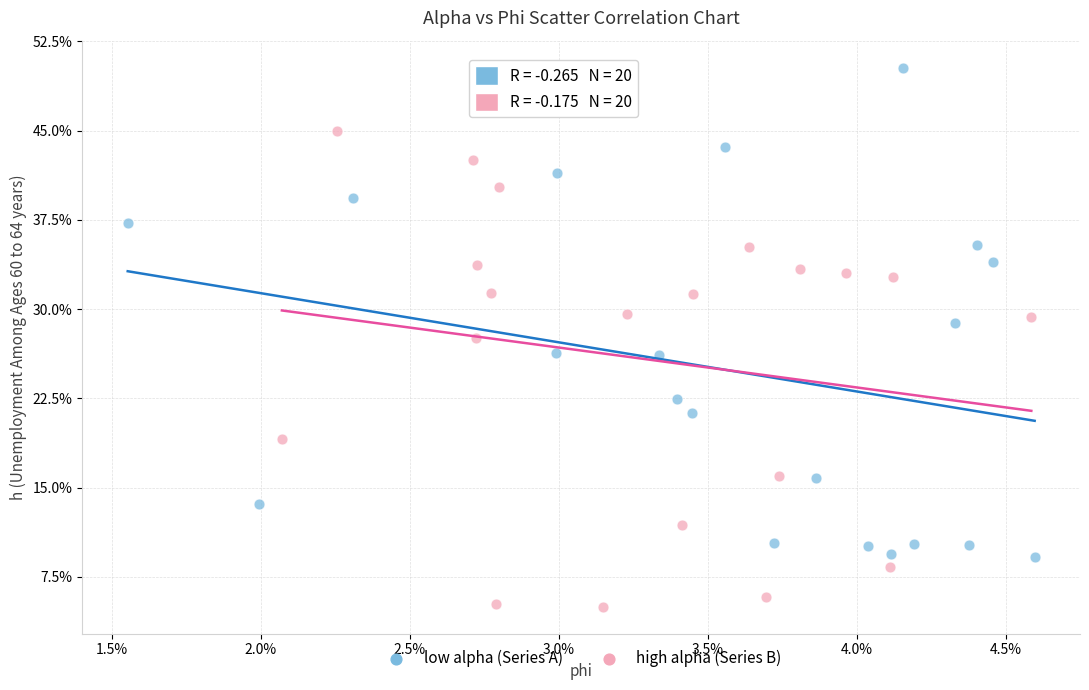

Which series contains the lowest Y value?

high alpha (Series B)